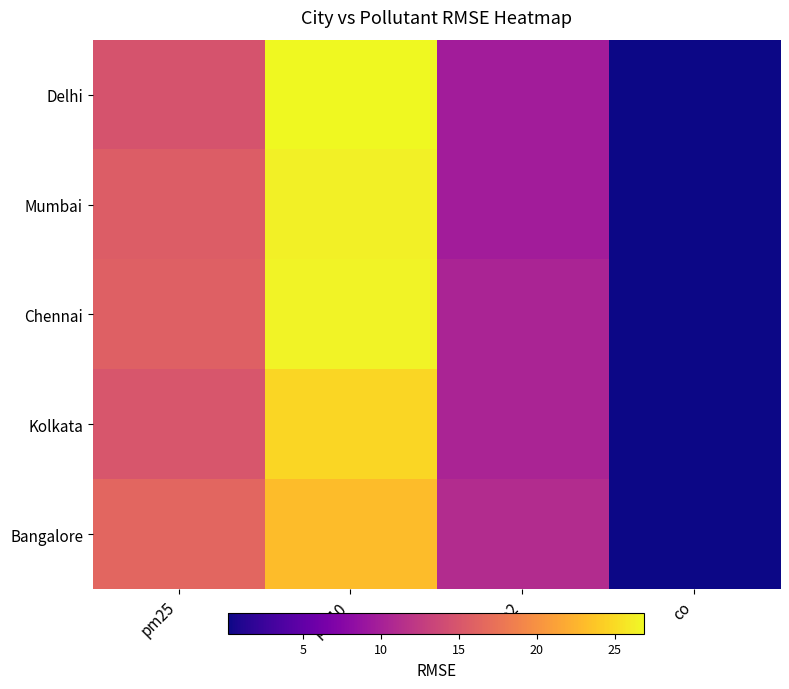

Reading right to left, list all the values displayed in this chart.

Delhi: co=0.2	no2=9.7	pm10=26.9	pm25=14.8
Mumbai: co=0.2	no2=9.6	pm10=26.3	pm25=15.6
Chennai: co=0.2	no2=10.3	pm10=26.5	pm25=15.9
Kolkata: co=0.2	no2=10.4	pm10=24.7	pm25=15.0
Bangalore: co=0.2	no2=11.1	pm10=23.1	pm25=16.4